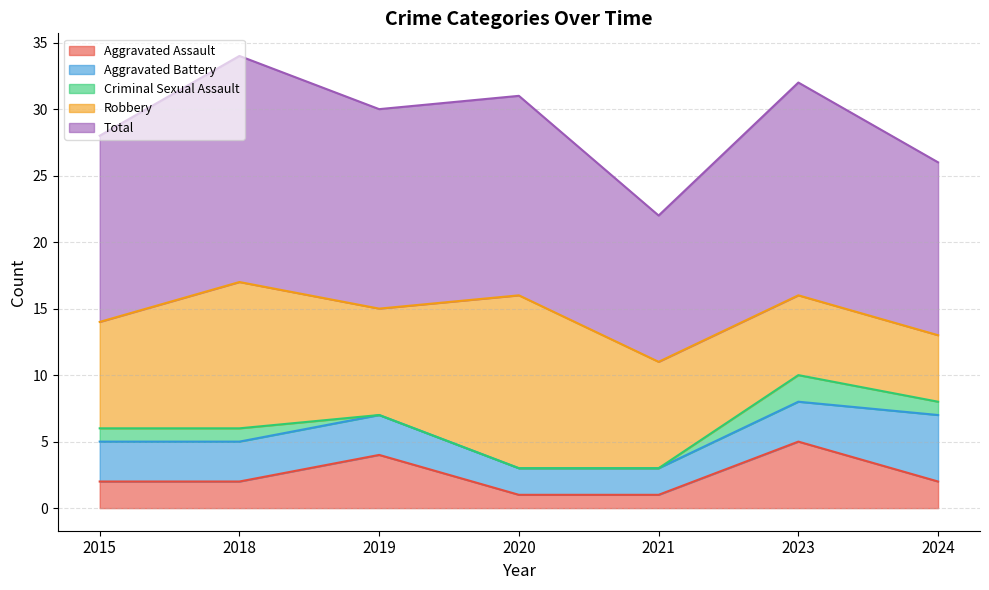

Between 2019 and 2024, which series saw the biggest shift?

Robbery